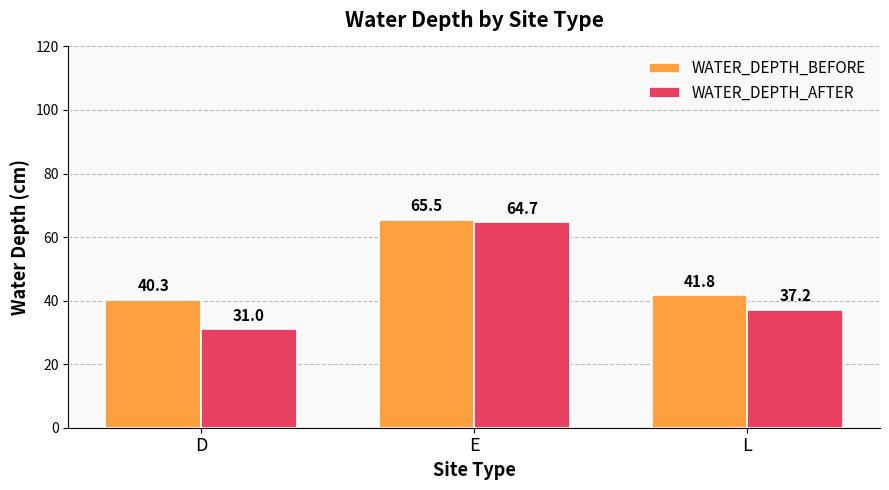

What is the label of the 2nd bar from the right?

E